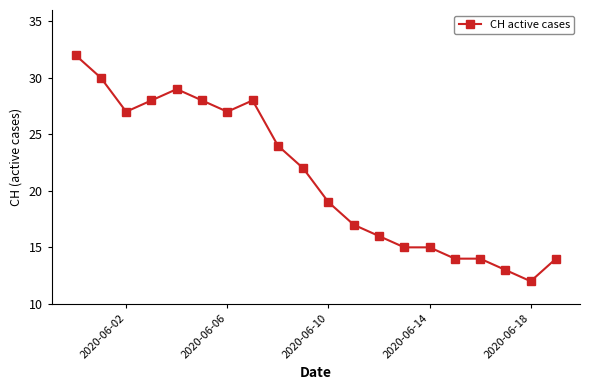

What is the value of the 3rd point from the left?

27